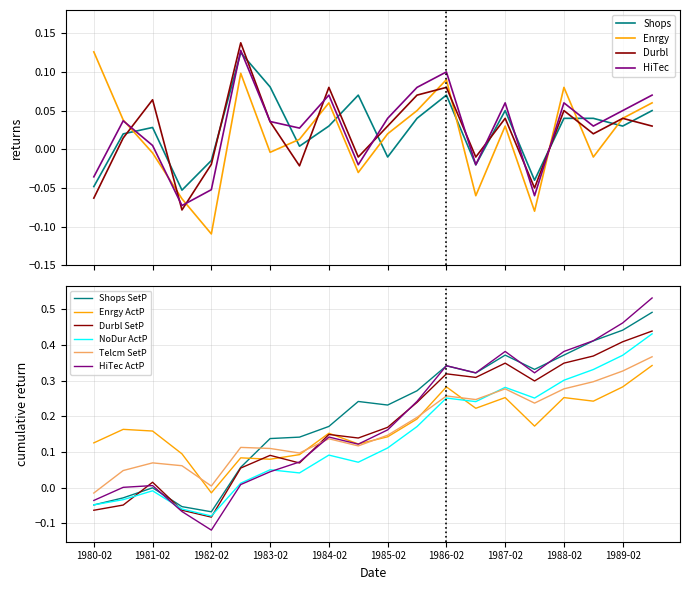

True or false: HiTec and Enrgy cross at least once.

True